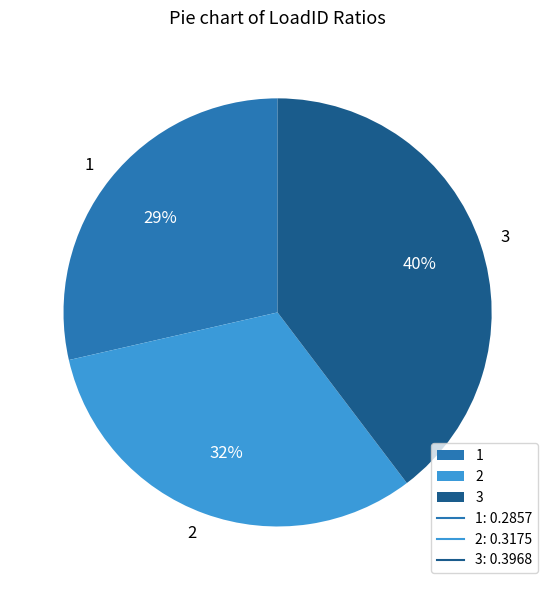

What is the smallest slice in the pie chart?

1